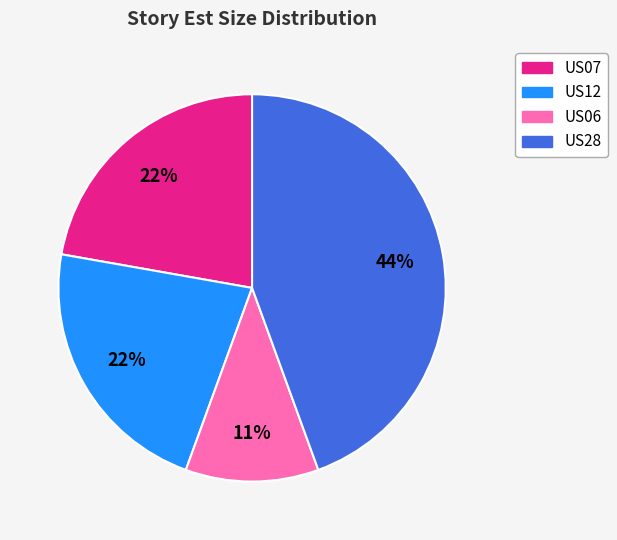

Is there any slice that represents more than half of the pie?

No